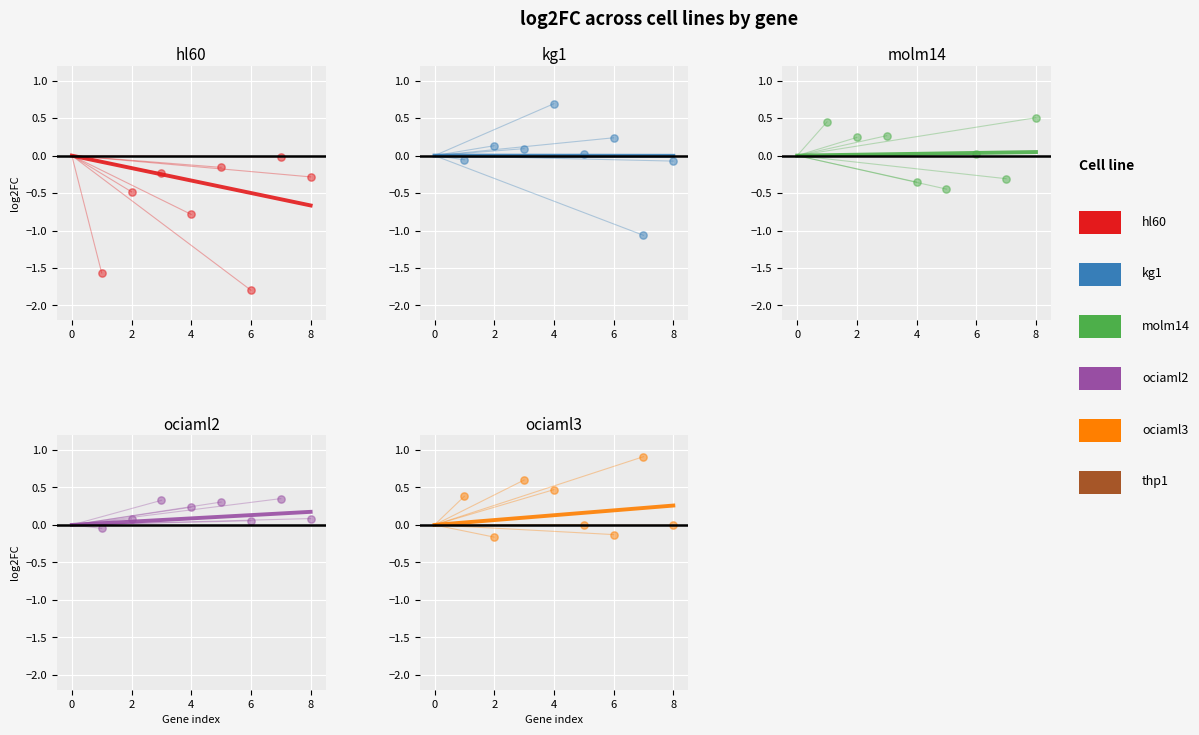

Which series has the largest total across all categories?

Exp.ociaml3.log2FC